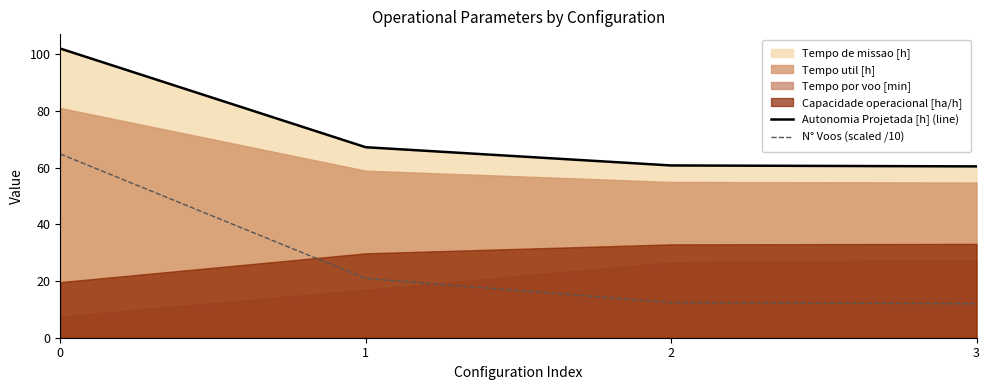

Which category has the lowest value in the N° Voos (scaled /10) series?

3